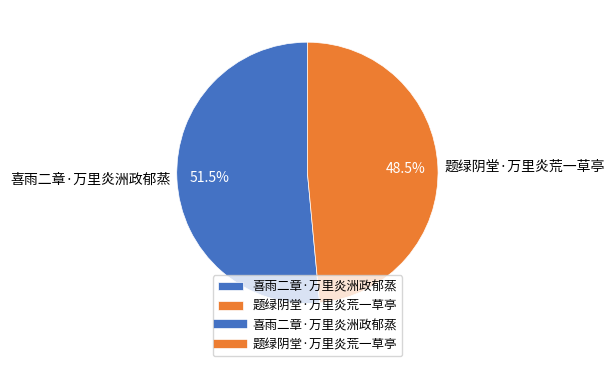

How many slices are in this pie chart?

2